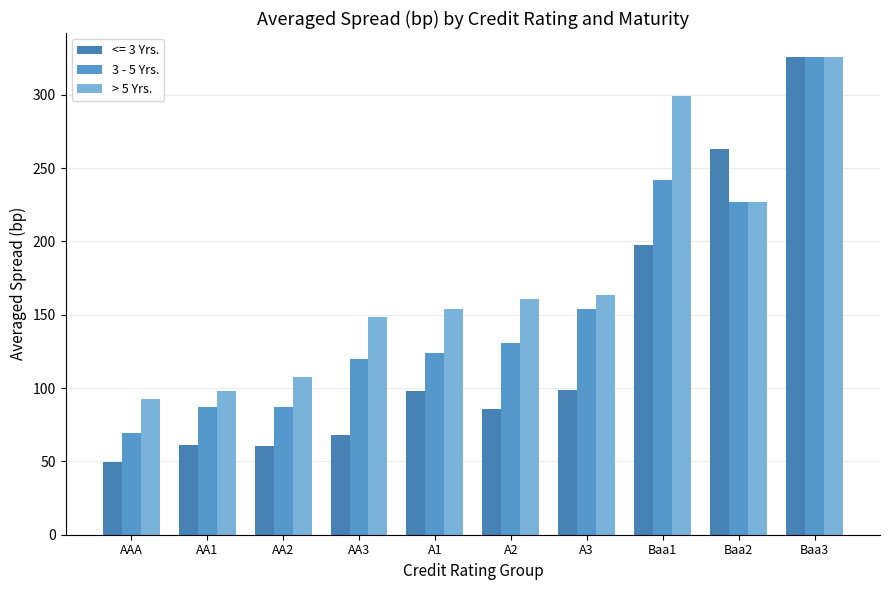

What is the sum of all 3 - 5 Yrs. values?

1566.1